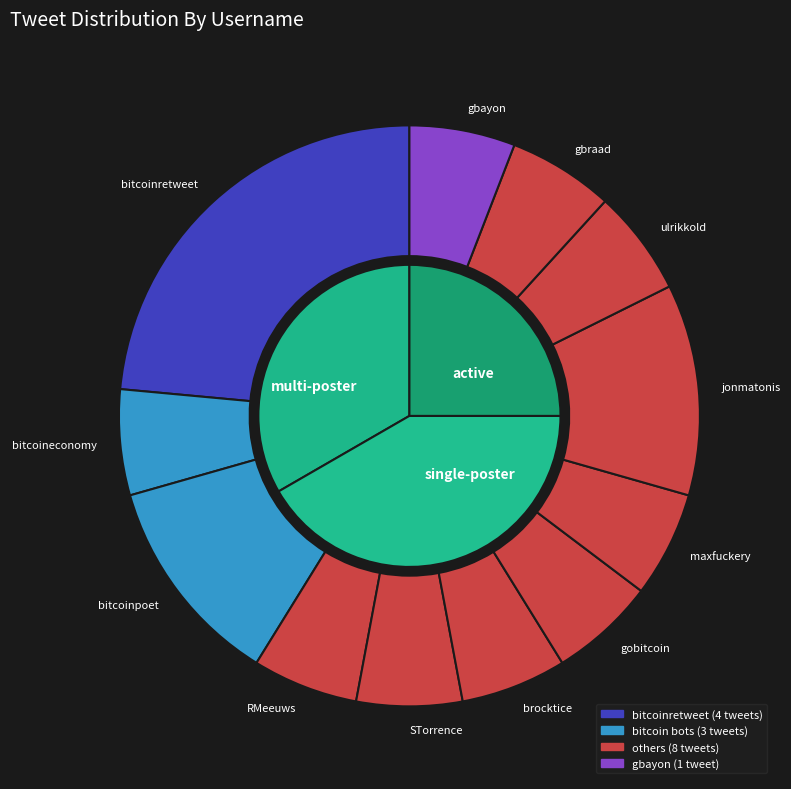

To the nearest percent, what is the combined percentage of jonmatonis and gbraad?

18%